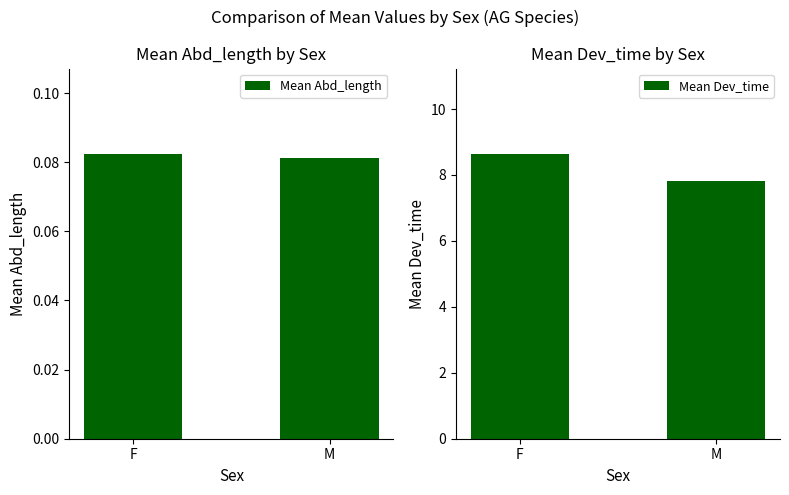

What position from the left is M?

2